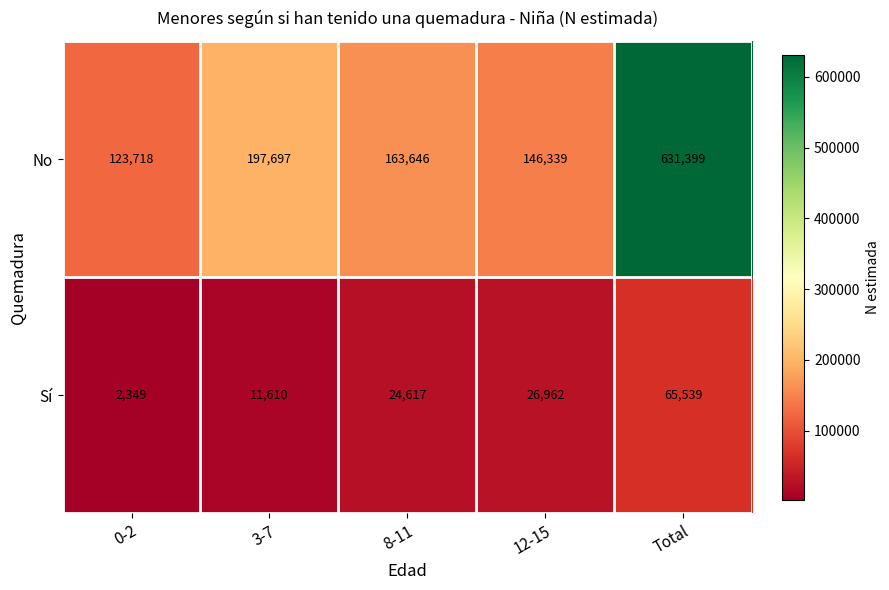

What is the total value across all series at 0-2?

126067